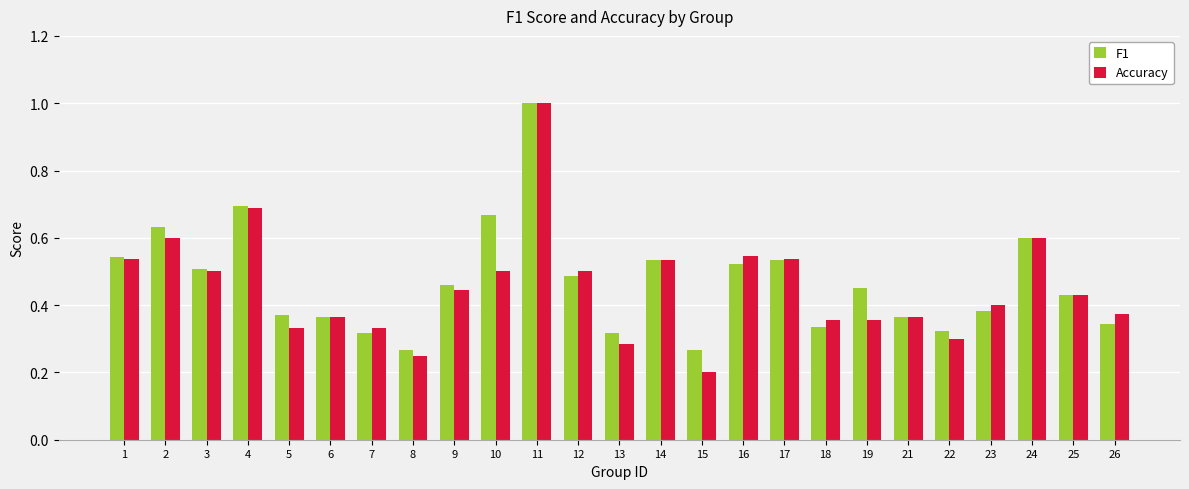

What is the sum of the F1 values at 4 and 16?

1.2